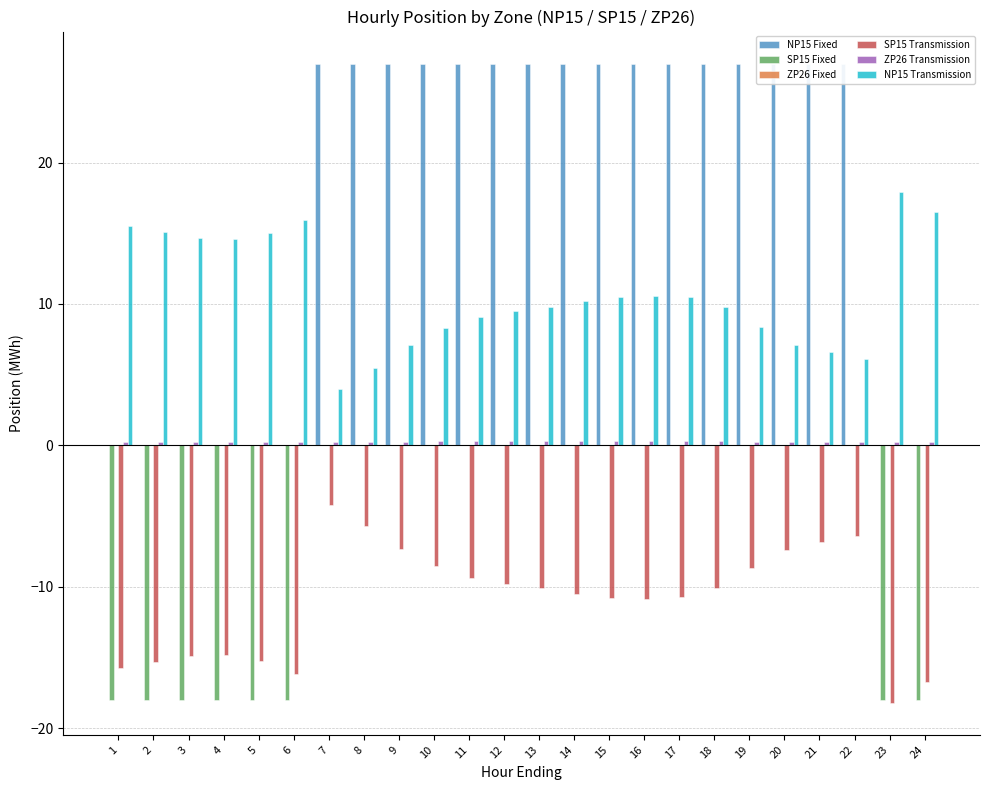

What is the maximum value for NP15 Transmission?

17.9